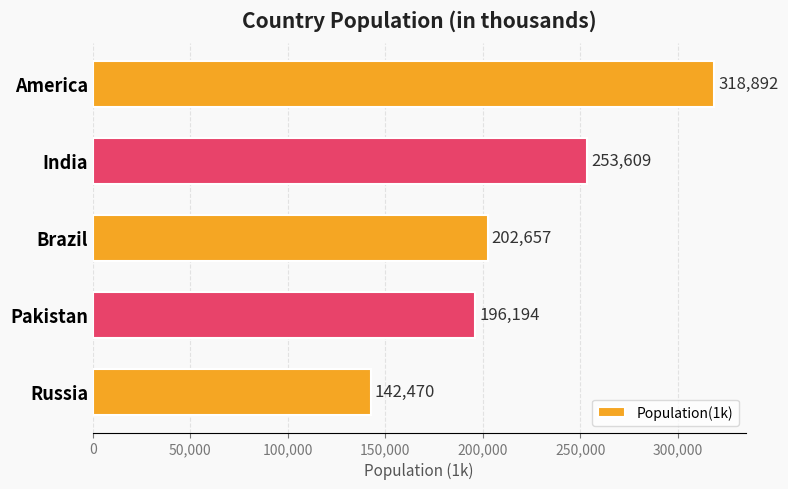

The chart shows a value of 318892 at America. True or false?

True